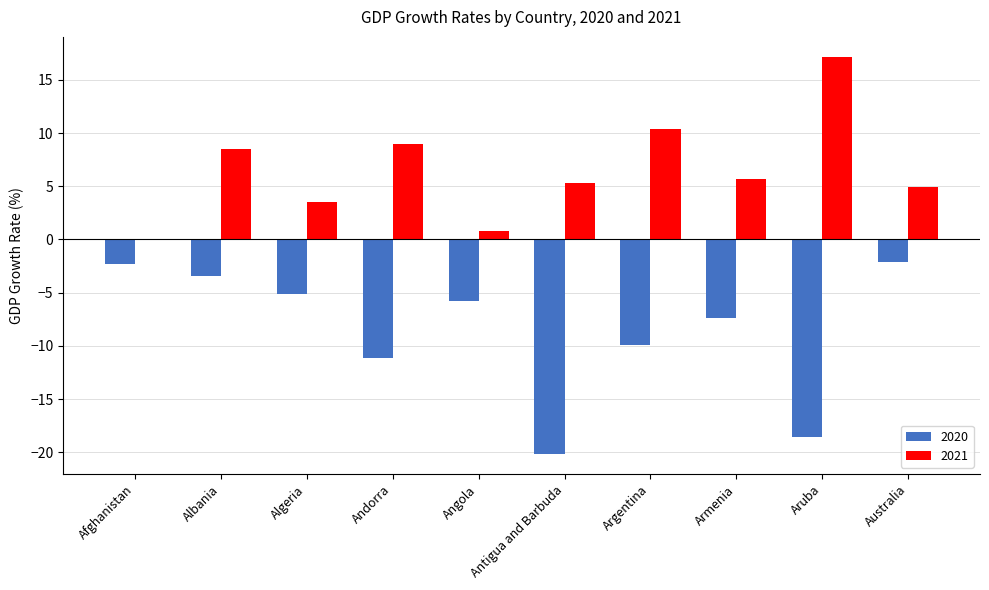

The 2020 series shows -18.6 at Aruba. True or false?

True